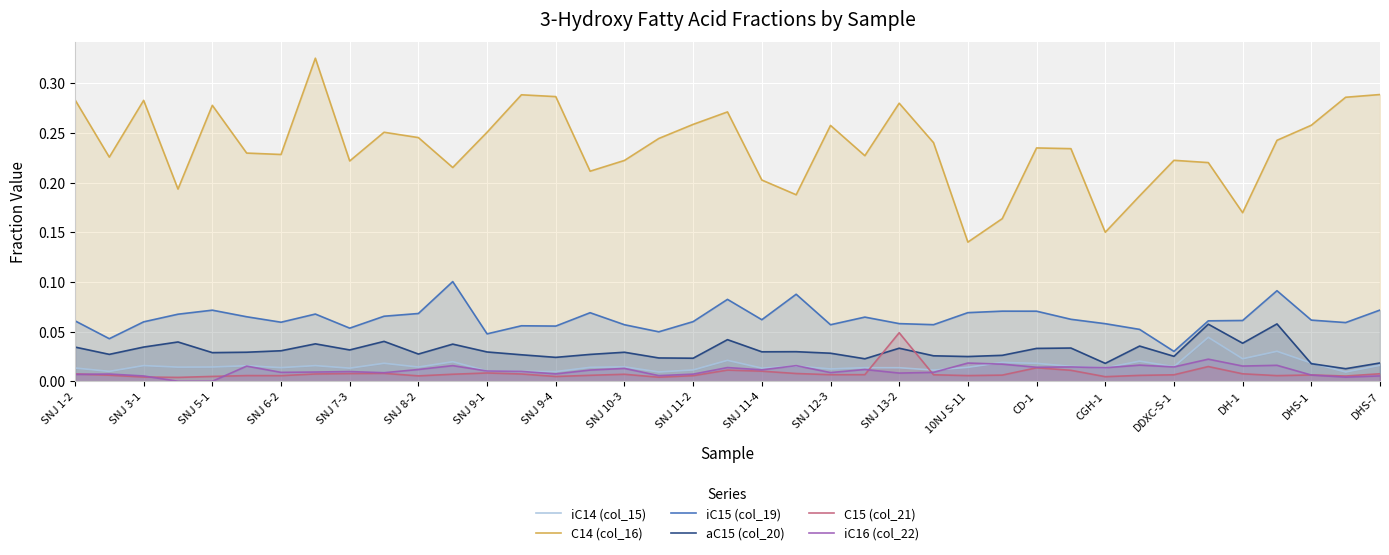

Which series has the largest range (max minus min)?

C14 (col_16)